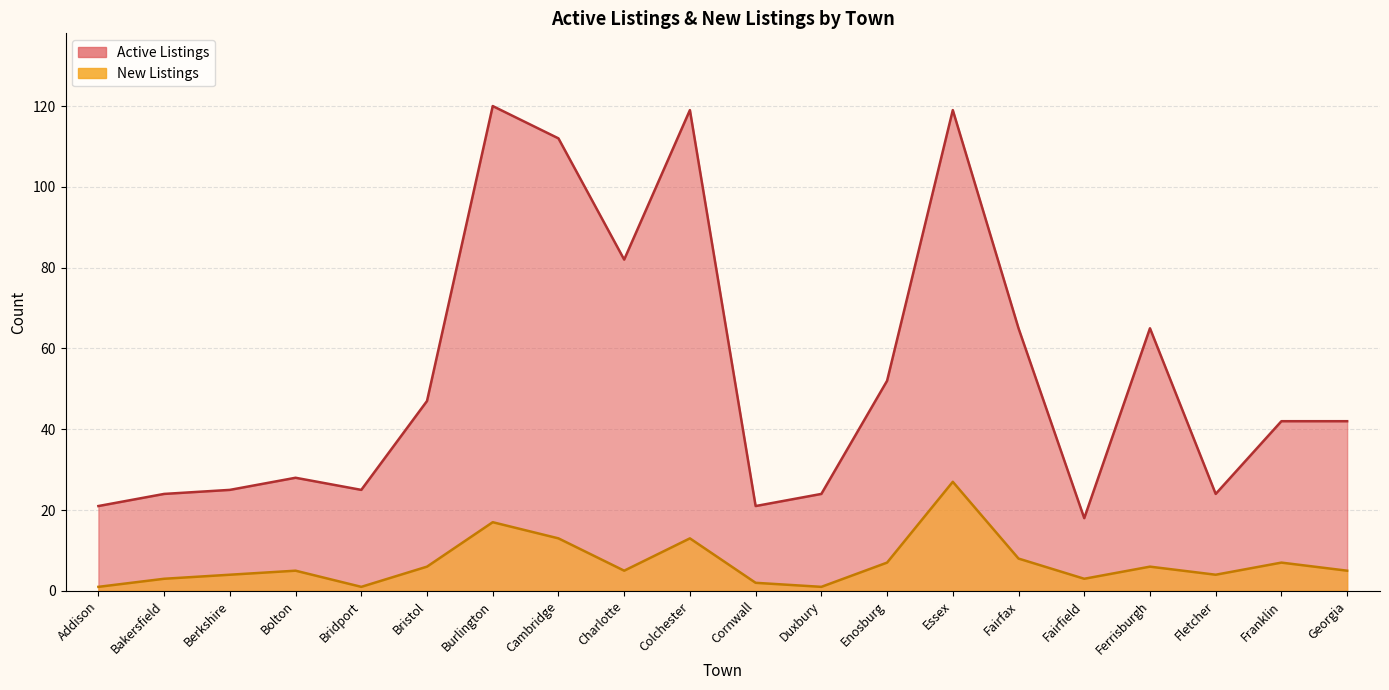

How many categories are shown in the chart?

20